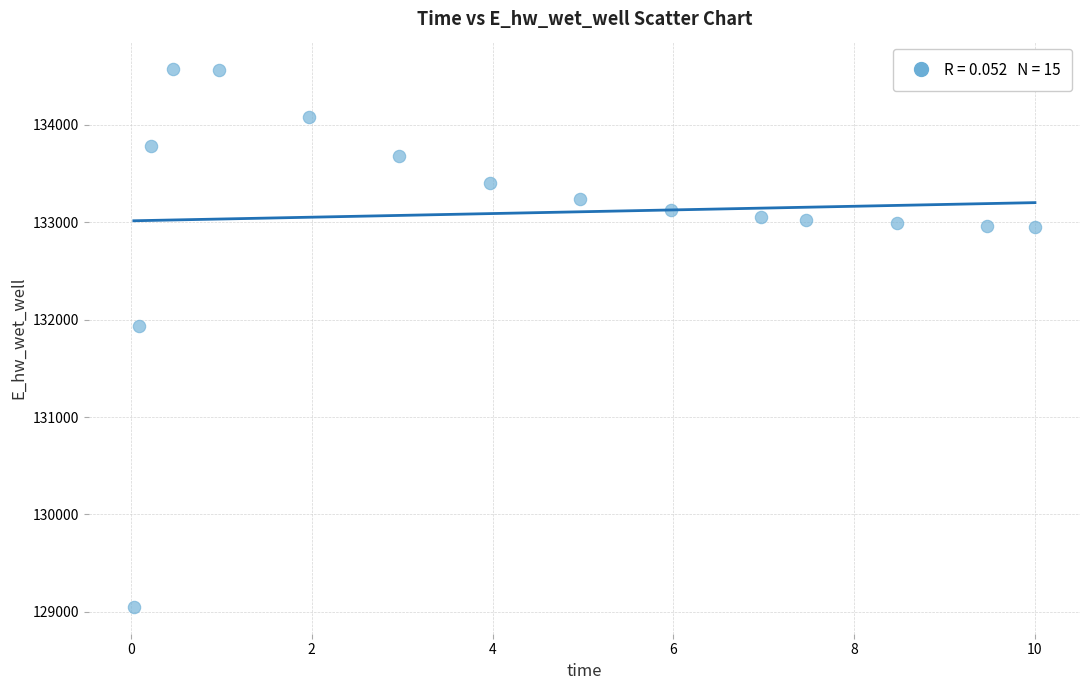

What Y value in the scatter plot is closest to 131814?

131934.7